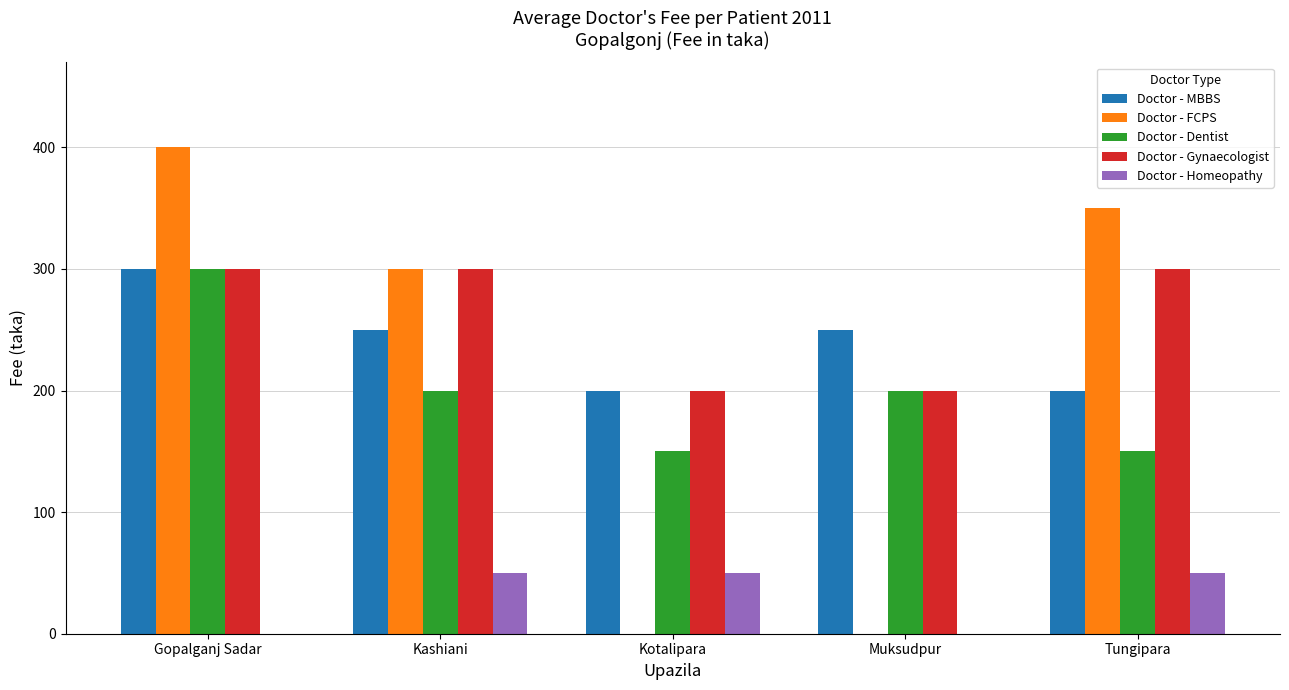

Between Gopalganj Sadar and Muksudpur, which series saw the biggest shift?

Doctor - FCPS